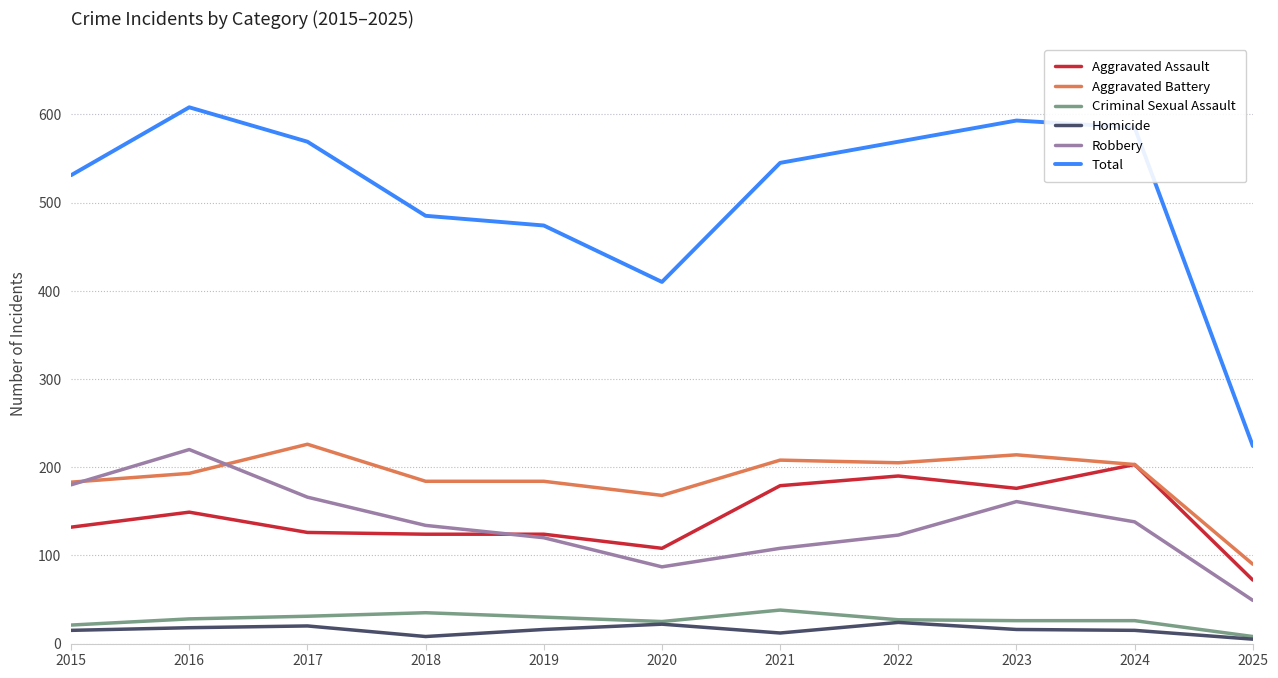

What is the total value across all series at 2019?

948